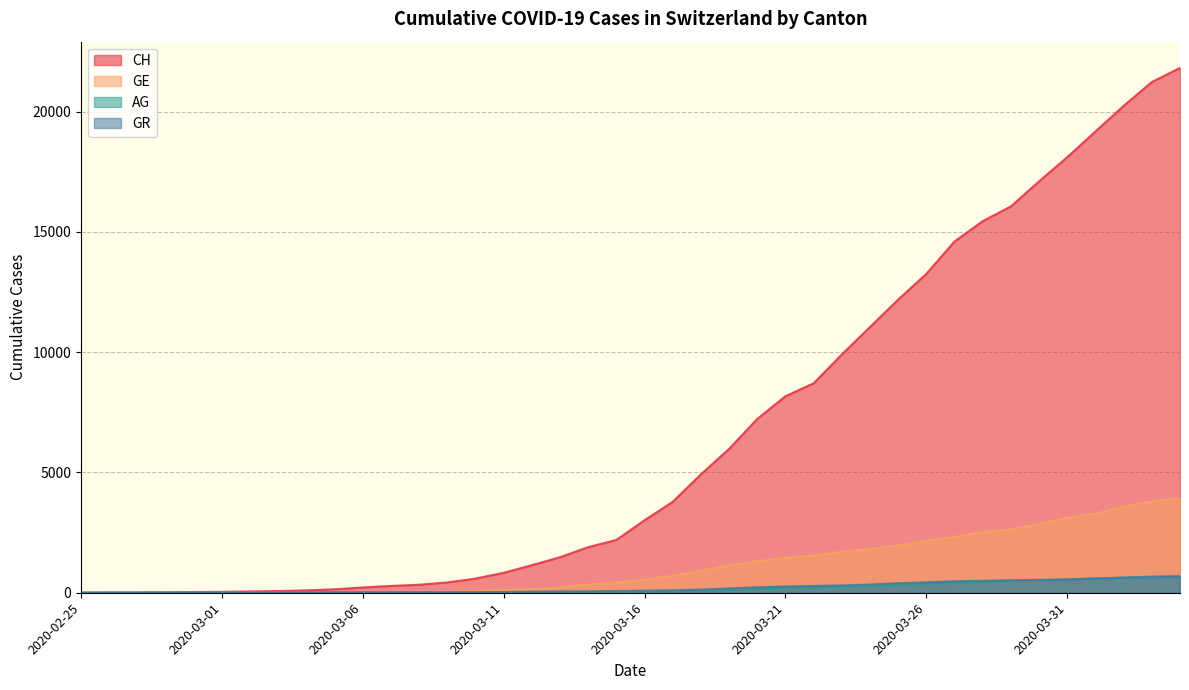

Reading right to left, extract all data points from this chart.

CH: 2020-04-04=21812	2020-04-03=21225	2020-04-02=20236	2020-04-01=19170	2020-03-31=18103	2020-03-30=17099	2020-03-29=16058	2020-03-28=15443	2020-03-27=14600	2020-03-26=13256	2020-03-25=12183	2020-03-24=11046	2020-03-23=9905	2020-03-22=8706	2020-03-21=8169	2020-03-20=7225	2020-03-19=5981	2020-03-18=4923	2020-03-17=3781	2020-03-16=3016	2020-03-15=2196	2020-03-14=1896	2020-03-13=1478	2020-03-12=1145	2020-03-11=830	2020-03-10=588	2020-03-09=429	2020-03-08=332	2020-03-07=283	2020-03-06=220	2020-03-05=144	2020-03-04=99	2020-03-03=70	2020-03-02=56	2020-03-01=38	2020-02-29=31	2020-02-28=19	2020-02-27=9	2020-02-26=5	2020-02-25=0
GE: 2020-04-04=3928	2020-04-03=3793	2020-04-02=3582	2020-04-01=3289	2020-03-31=3109	2020-03-30=2855	2020-03-29=2638	2020-03-28=2527	2020-03-27=2321	2020-03-26=2160	2020-03-25=1959	2020-03-24=1820	2020-03-23=1703	2020-03-22=1549	2020-03-21=1445	2020-03-20=1307	2020-03-19=1139	2020-03-18=911	2020-03-17=701	2020-03-16=549	2020-03-15=425	2020-03-14=343	2020-03-13=224	2020-03-12=153	2020-03-11=112	2020-03-10=79	2020-03-09=59	2020-03-08=44	2020-03-07=42	2020-03-06=29	2020-03-05=20	2020-03-04=15	2020-03-03=13	2020-03-02=10	2020-03-01=9	2020-02-29=8	2020-02-28=4	2020-02-27=1	2020-02-26=1	2020-02-25=0
AG: 2020-04-04=702	2020-04-03=673	2020-04-02=631	2020-04-01=596	2020-03-31=554	2020-03-30=506	2020-03-29=485	2020-03-28=444	2020-03-27=407	2020-03-26=367	2020-03-25=318	2020-03-24=283	2020-03-23=245	2020-03-22=235	2020-03-21=223	2020-03-20=175	2020-03-19=134	2020-03-18=96	2020-03-17=69	2020-03-16=56	2020-03-15=43	2020-03-14=33	2020-03-13=30	2020-03-12=27	2020-03-11=20	2020-03-10=18	2020-03-09=15	2020-03-08=14	2020-03-07=14	2020-03-06=12	2020-03-05=11	2020-03-04=10	2020-03-03=7	2020-03-02=7	2020-03-01=4	2020-02-29=3	2020-02-28=1	2020-02-27=1	2020-02-26=1	2020-02-25=0
GR: 2020-04-04=657	2020-04-03=649	2020-04-02=622	2020-04-01=592	2020-03-31=547	2020-03-30=535	2020-03-29=519	2020-03-28=495	2020-03-27=474	2020-03-26=433	2020-03-25=393	2020-03-24=343	2020-03-23=300	2020-03-22=284	2020-03-21=258	2020-03-20=226	2020-03-19=182	2020-03-18=128	2020-03-17=101	2020-03-16=84	2020-03-15=71	2020-03-14=56	2020-03-13=53	2020-03-12=43	2020-03-11=31	2020-03-10=22	2020-03-09=18	2020-03-08=18	2020-03-07=17	2020-03-06=16	2020-03-05=14	2020-03-04=12	2020-03-03=9	2020-03-02=9	2020-03-01=6	2020-02-29=6	2020-02-28=6	2020-02-27=2	2020-02-26=2	2020-02-25=0